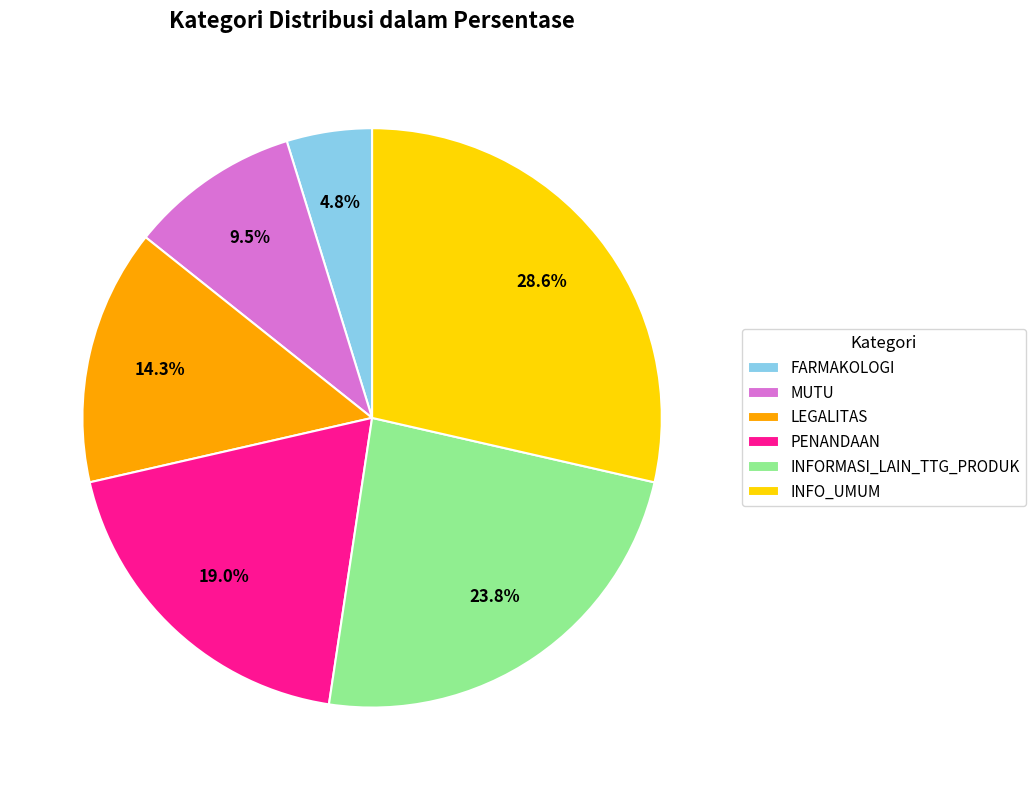

Is PENANDAAN the majority of the pie?

No